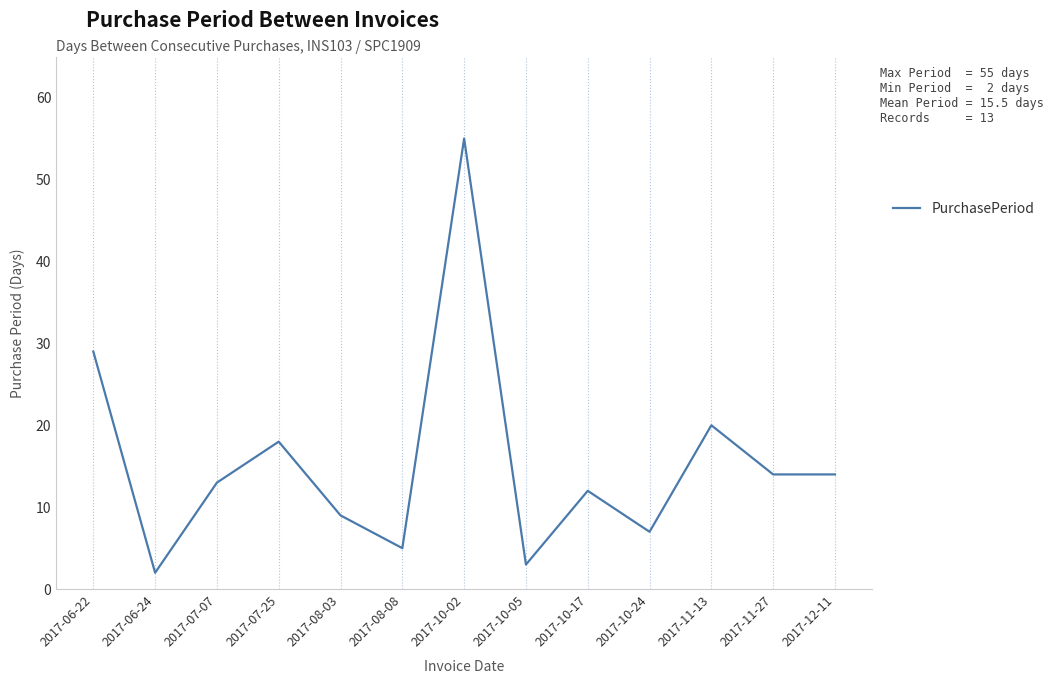

Reading left to right, list all the values displayed in this chart.

29	2	13	18	9	5	55	3	12	7	20	14	14